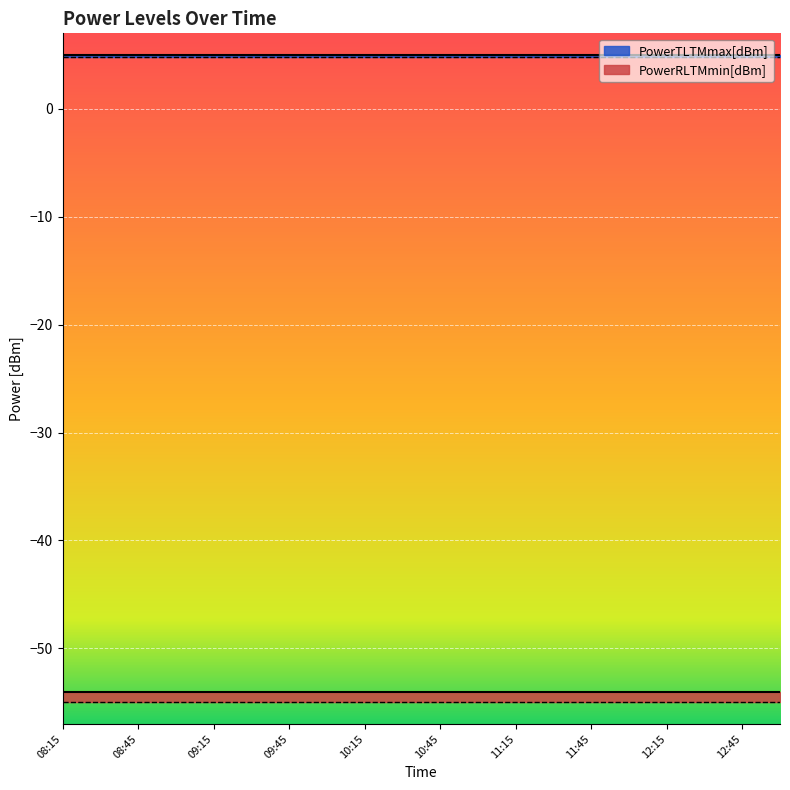

True or false: PowerTLTMmin[dBm] has more than 2 interior local peaks.

False